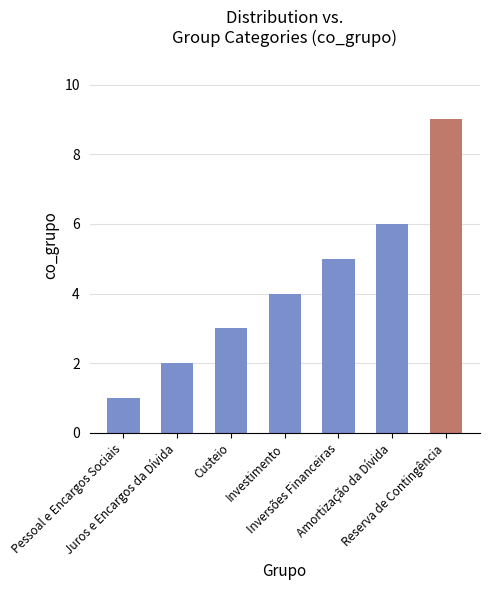

What is the average value?

4